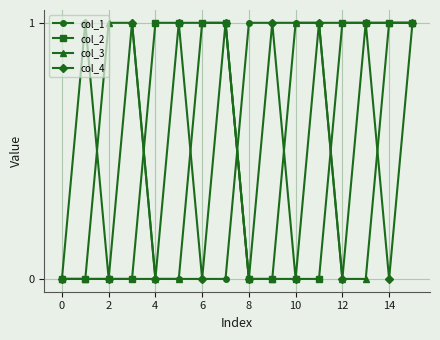

At how many categories does at least one series exceed 0?

15